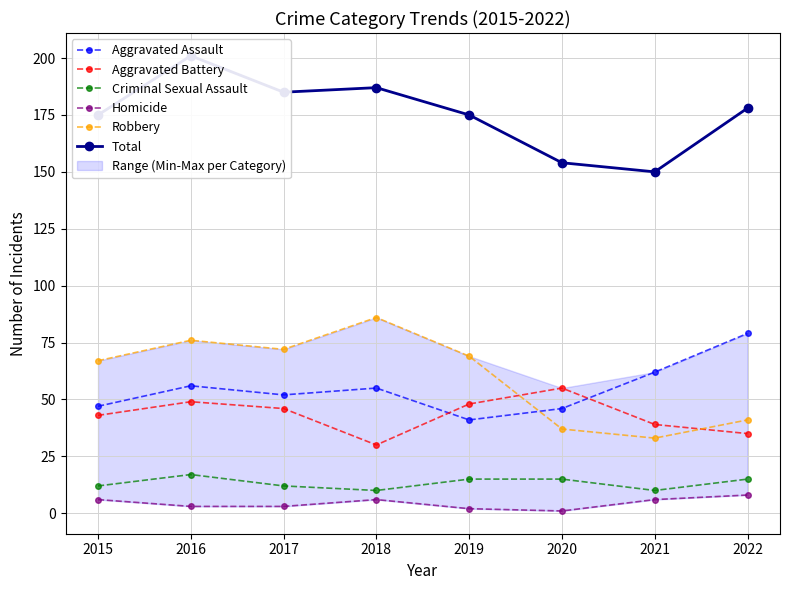

Which series has the largest total across all categories?

Total